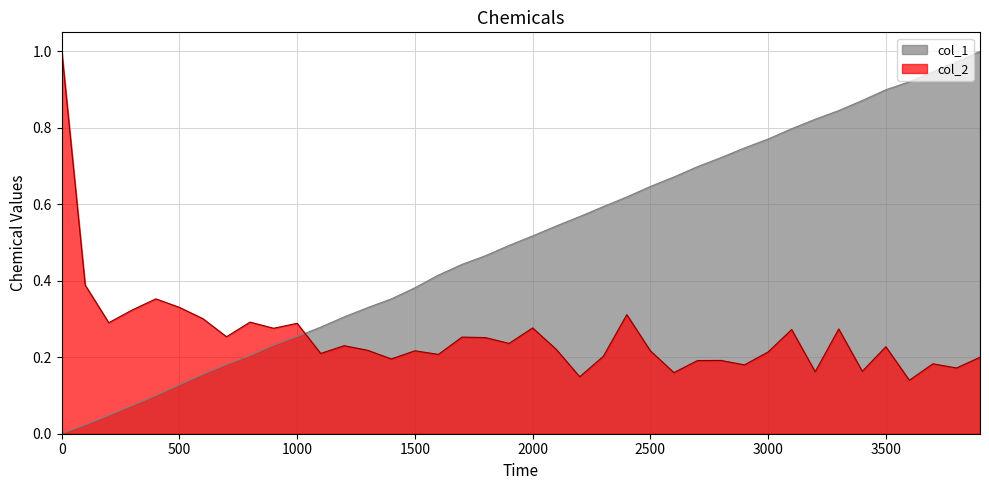

Is it true that col_2 equals 0.2 at 3200?

False